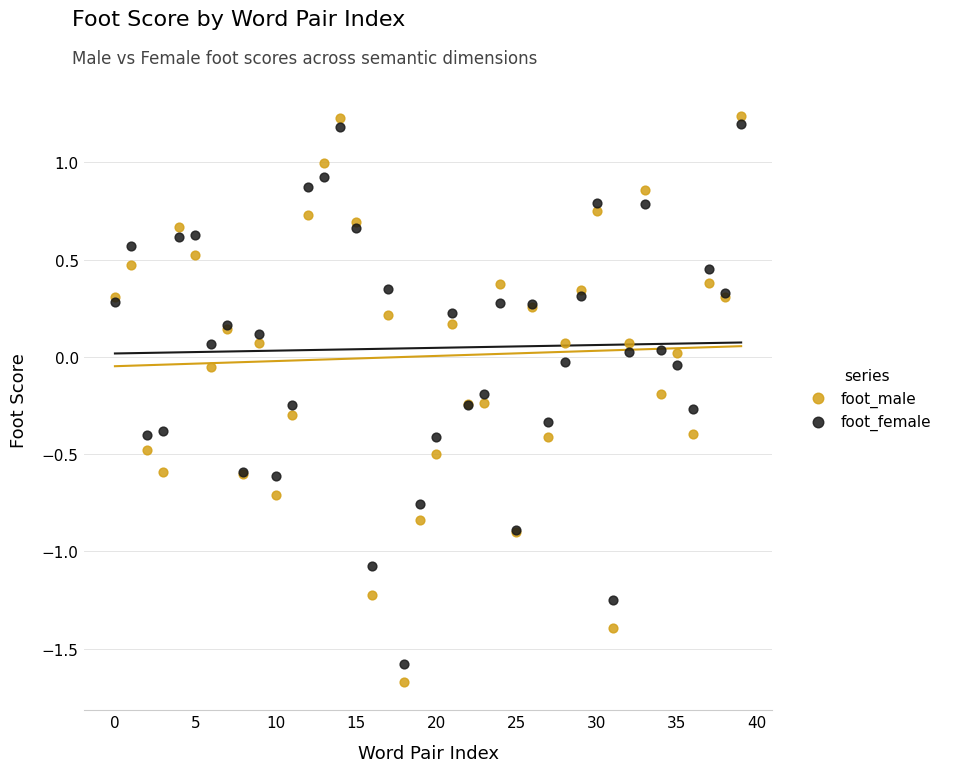

Which series has the largest Y range (max minus min)?

foot_male